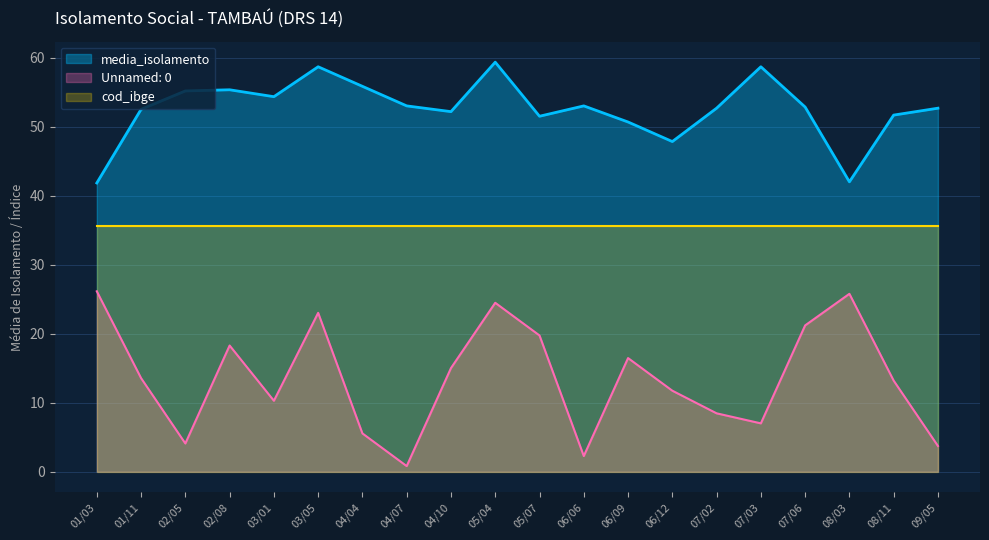

The value of media_isolamento at 04/07 is 53.0. True or false?

True